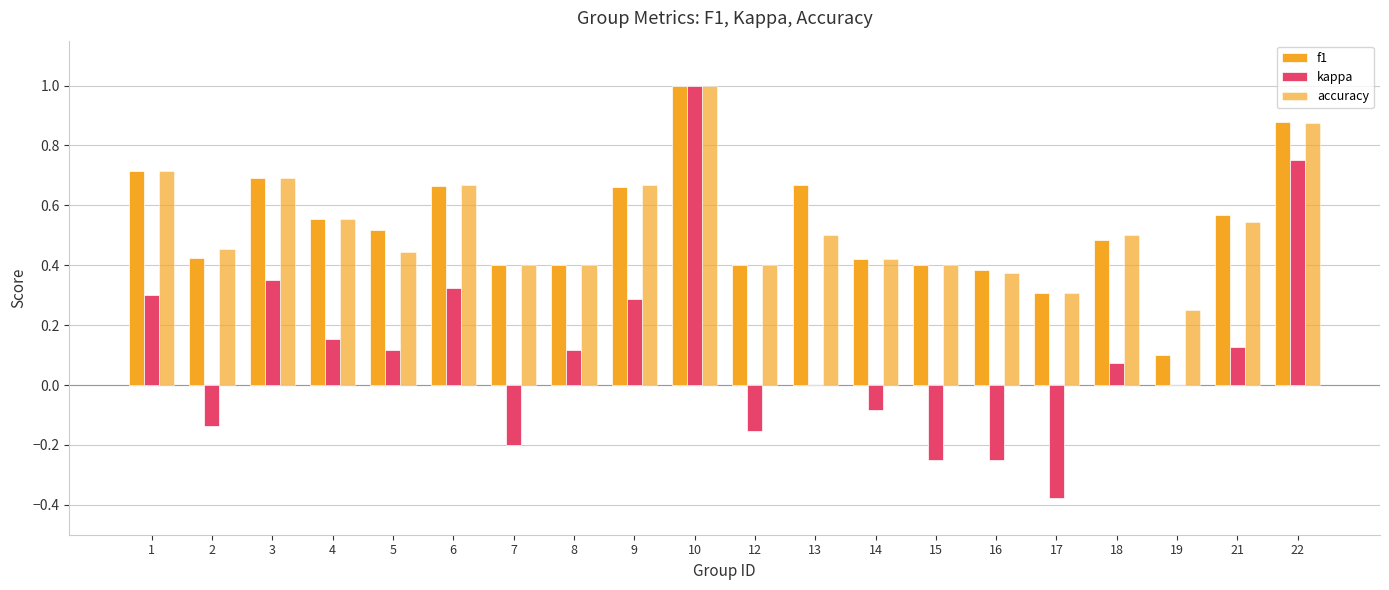

How many distinct data groups are displayed?

3